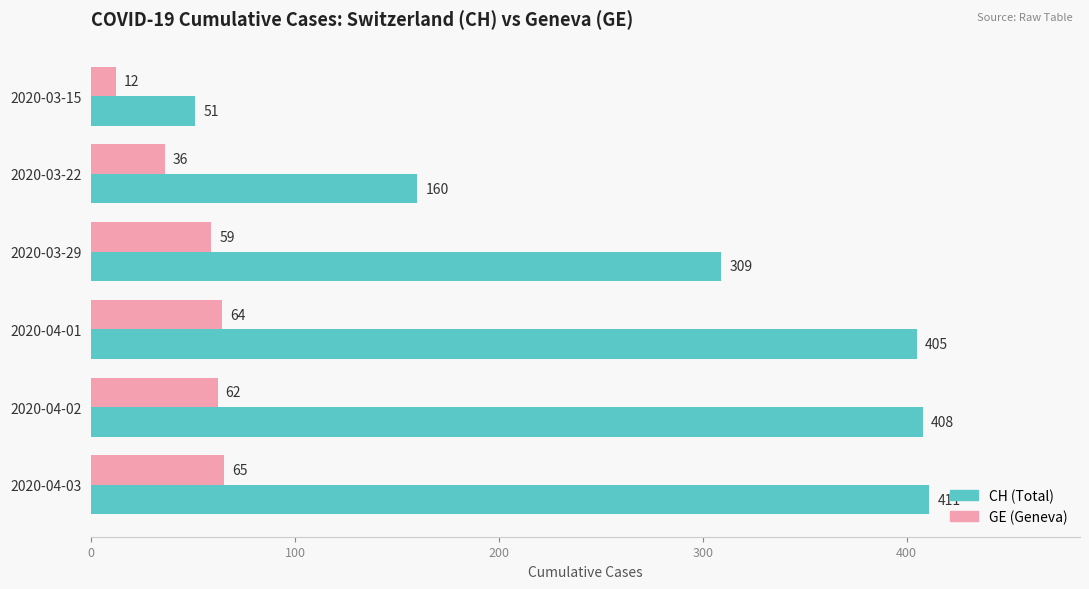

What is the average value of the GE (Geneva) series?

50